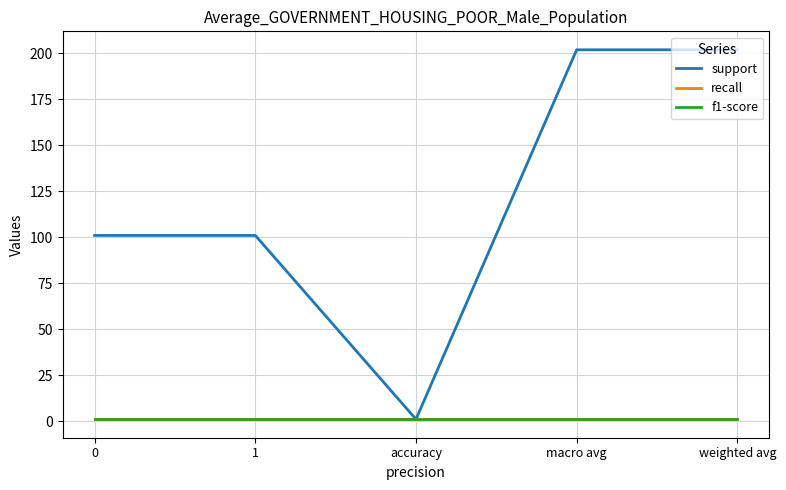

What is the approximate value of support at weighted avg, to the nearest 10?

200